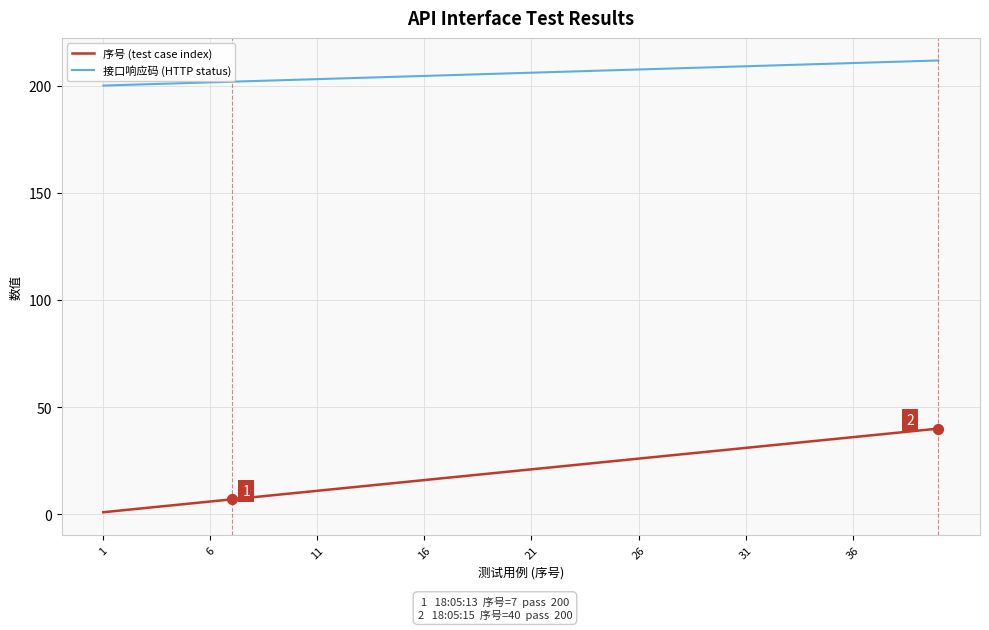

Which series has the largest range (max minus min)?

序号 (test case index)